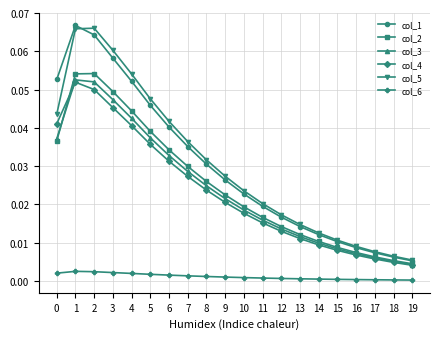

At how many categories does at least one series exceed 0?

20